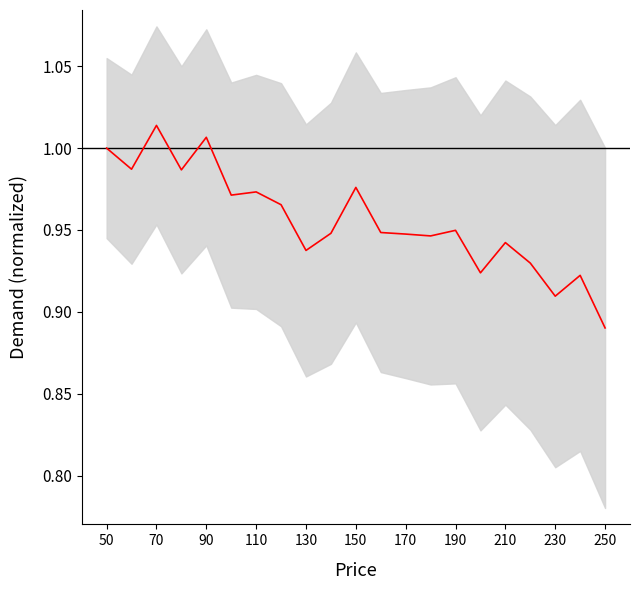

What is the average value?

1.0